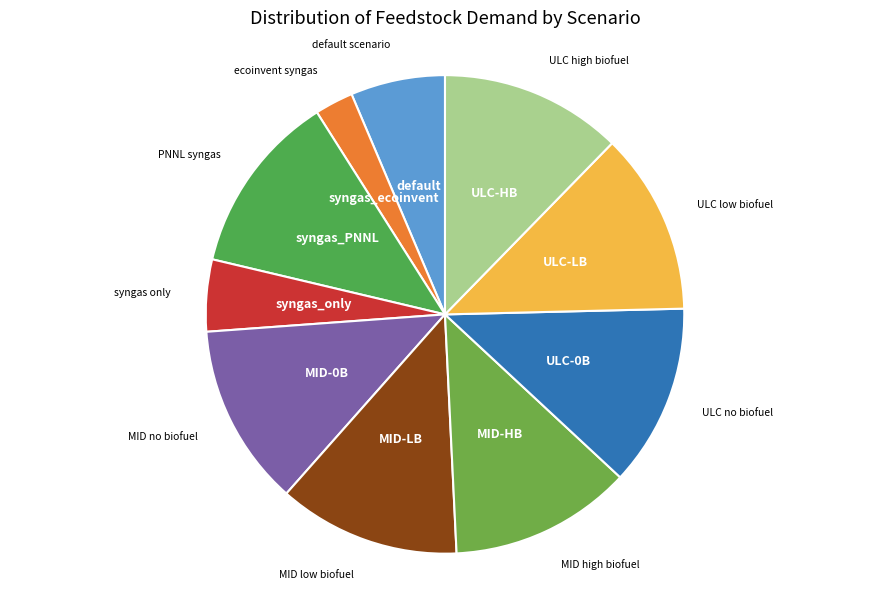

How many segments does this pie chart have?

10